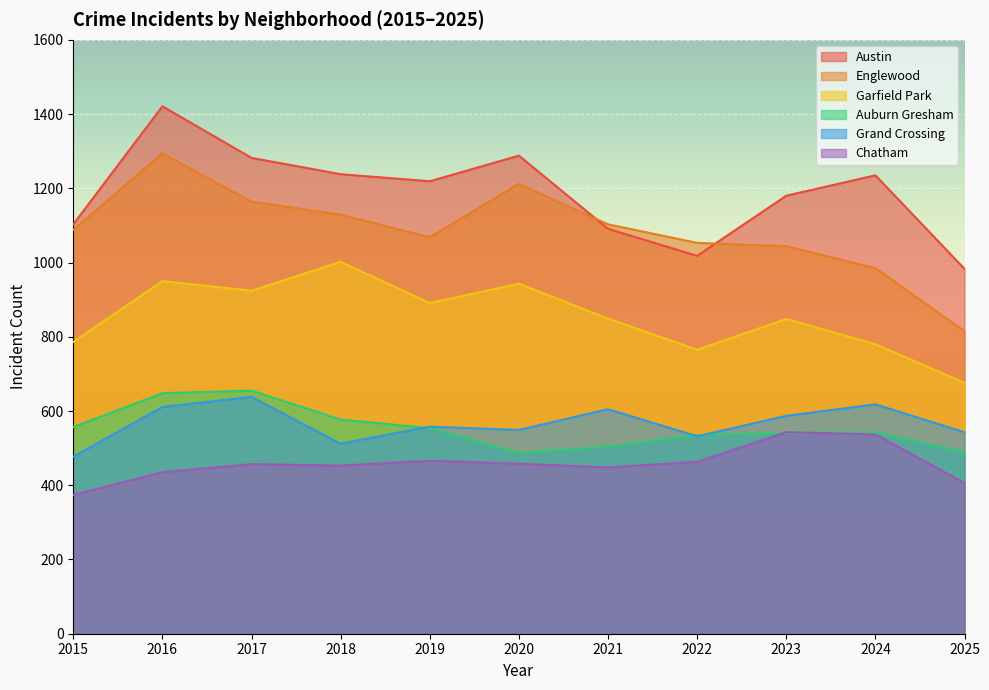

Which has a higher value, 2024 or 2021?

2024